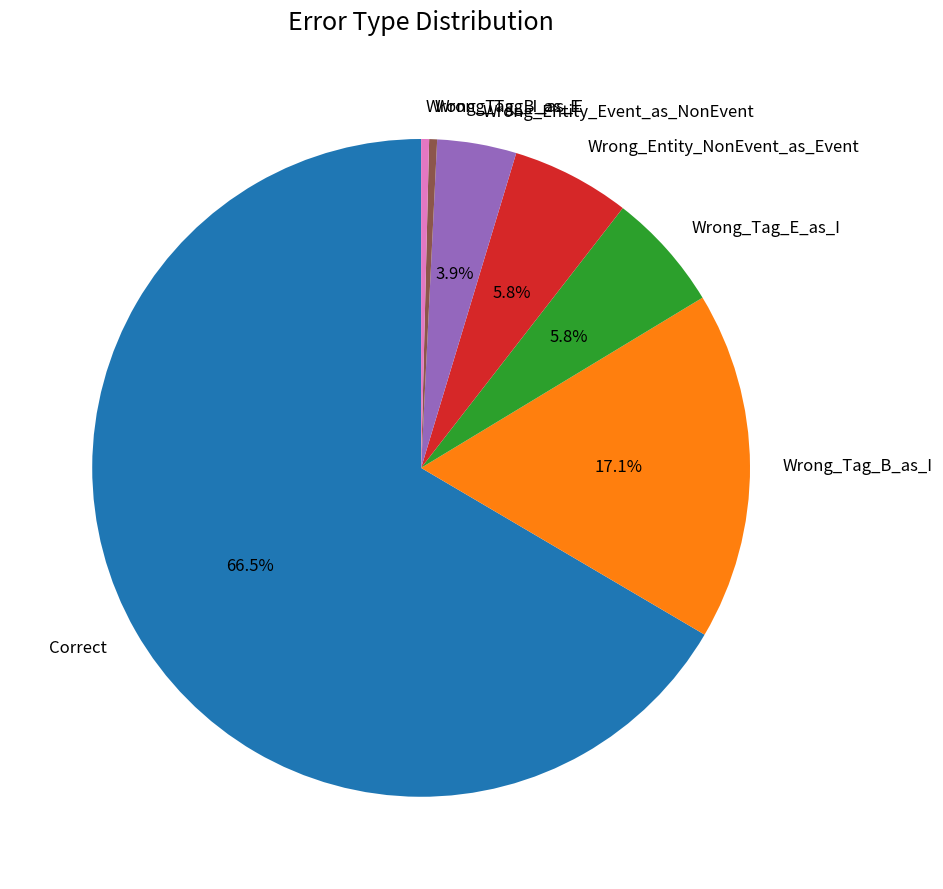

To the nearest percent, what is the average slice percentage?

14%